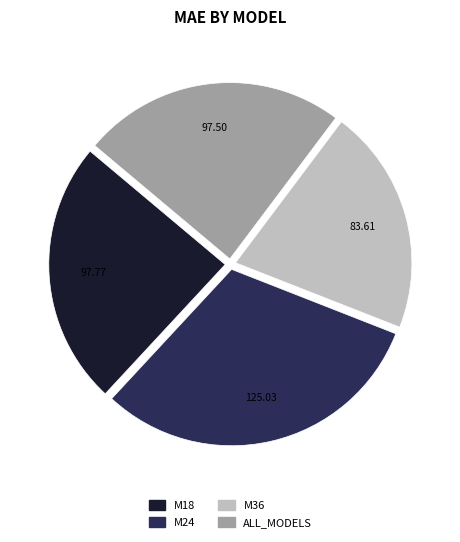

How many slices are in this pie chart?

4